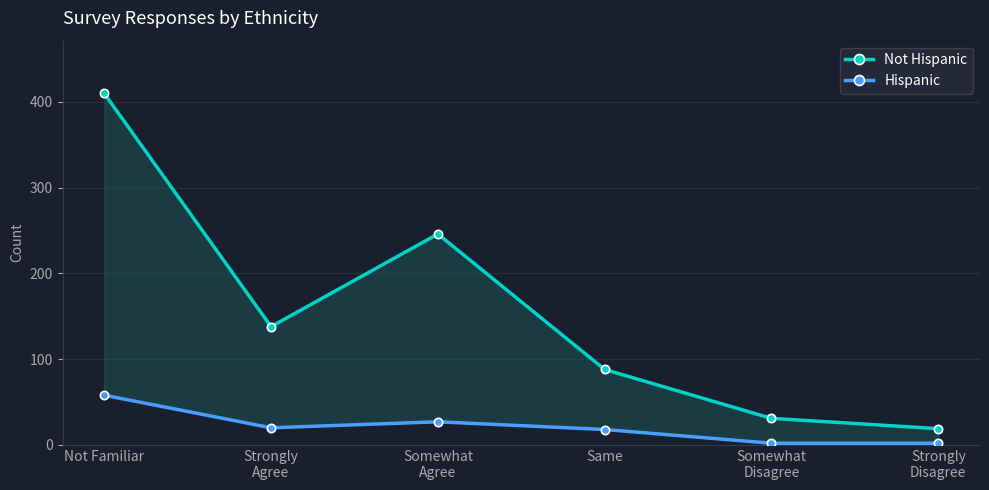

Reading right to left, transcribe all the data shown in this chart.

Not Hispanic: 19	31	88	246	138	410
Hispanic: 2	2	18	27	20	58